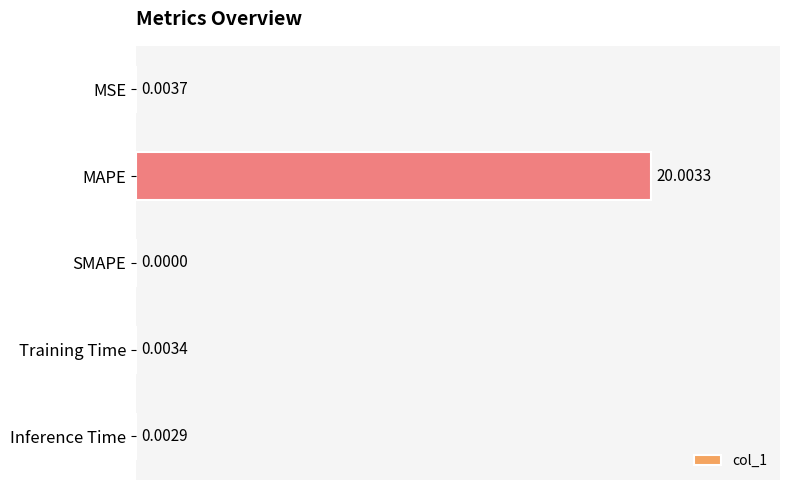

What is the sum of the values at MAPE and MSE?

20.0